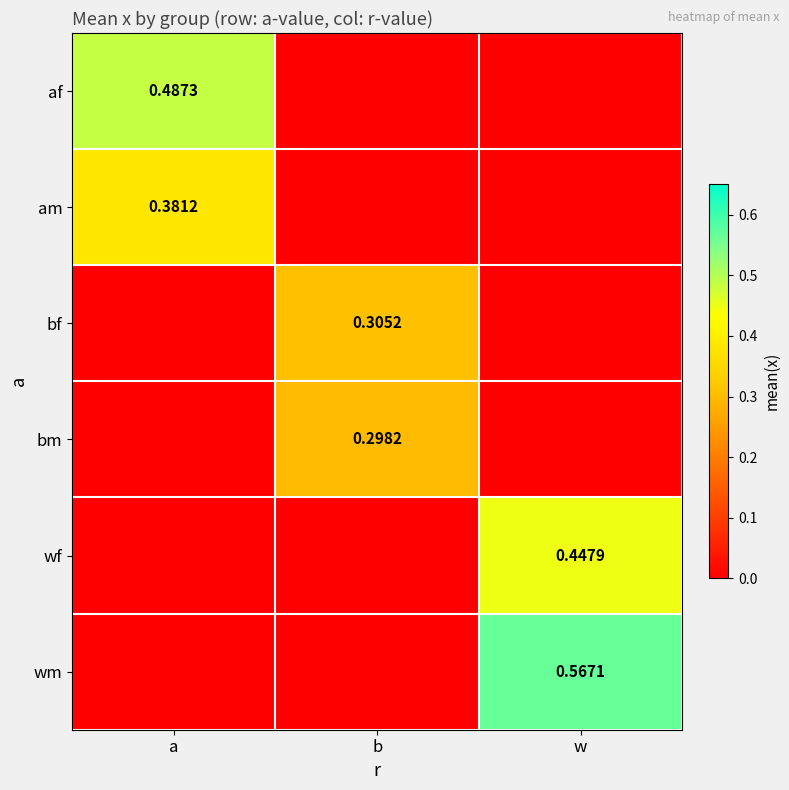

What is the difference between the maximum and minimum values in the wm series?

0.6